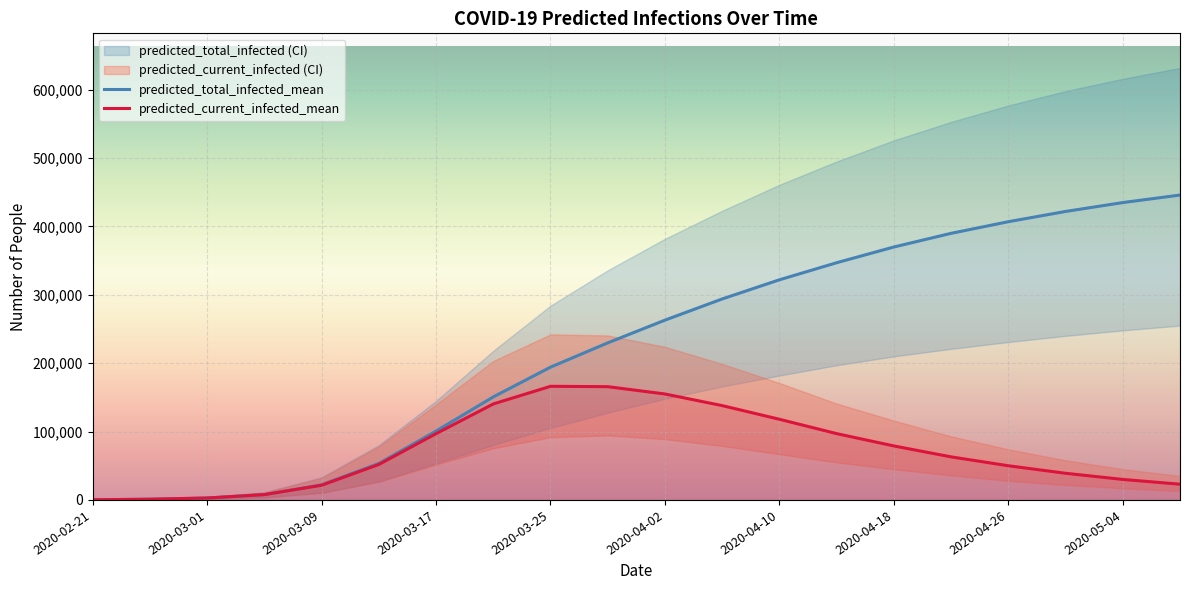

What position from the right is 2020-04-30?

3